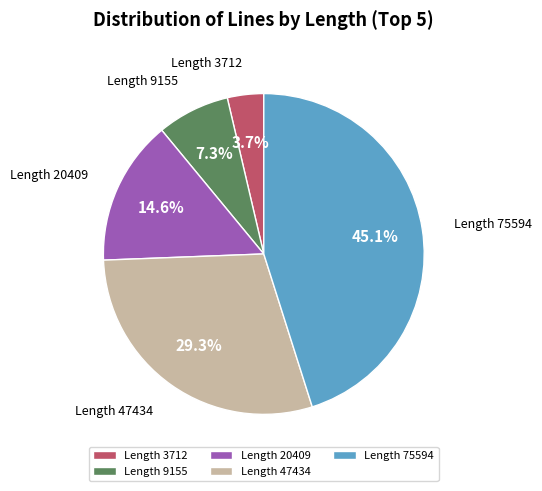

What is the largest slice in the pie chart?

Length 75594